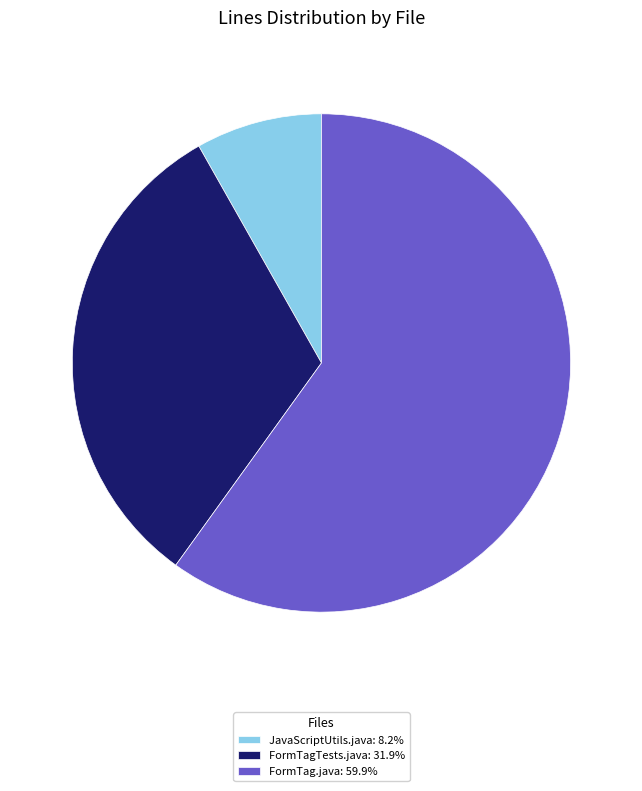

How many slices are in this pie chart?

3